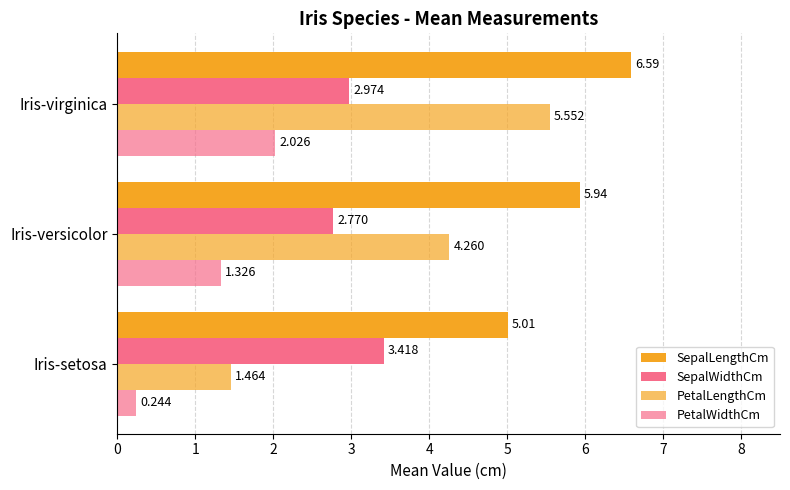

What is the maximum value shown in the chart?

6.6